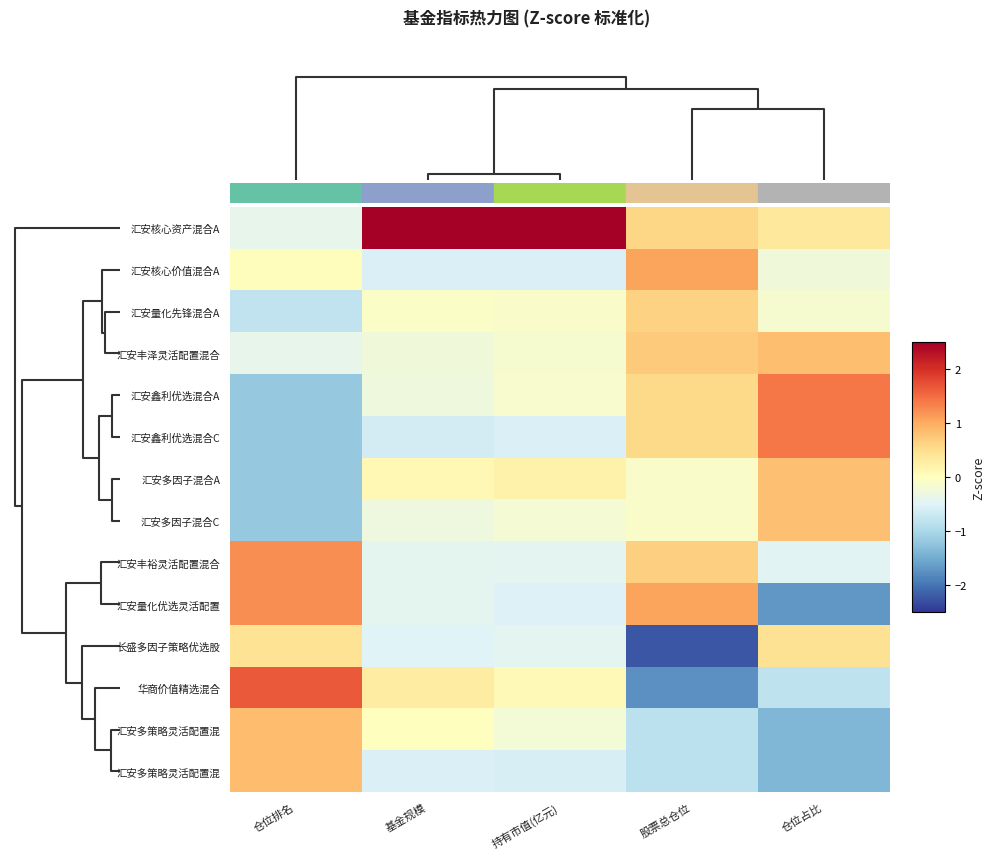

Count the number of data series in this chart.

14